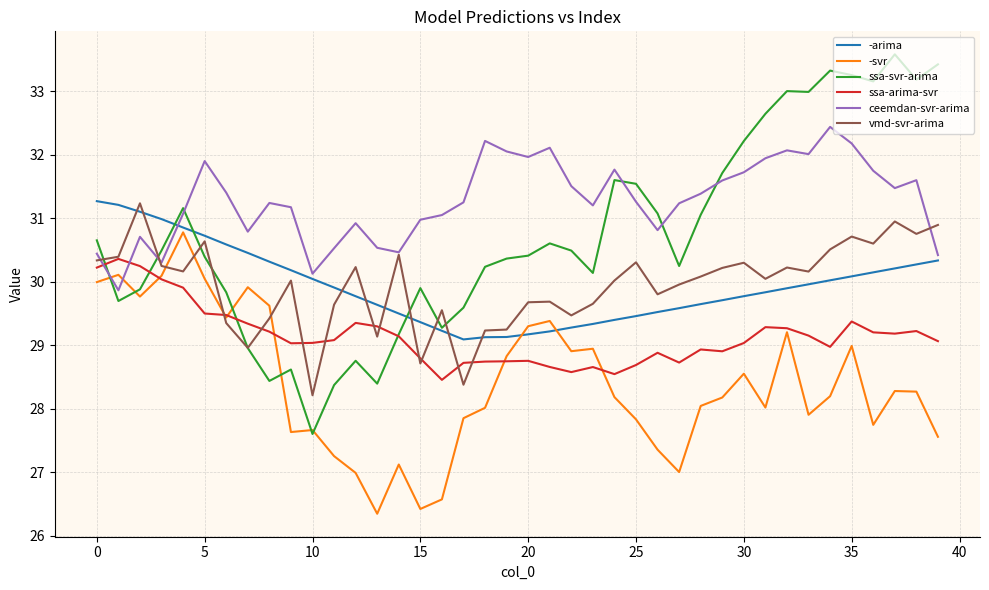

What is the smallest value displayed?

26.3